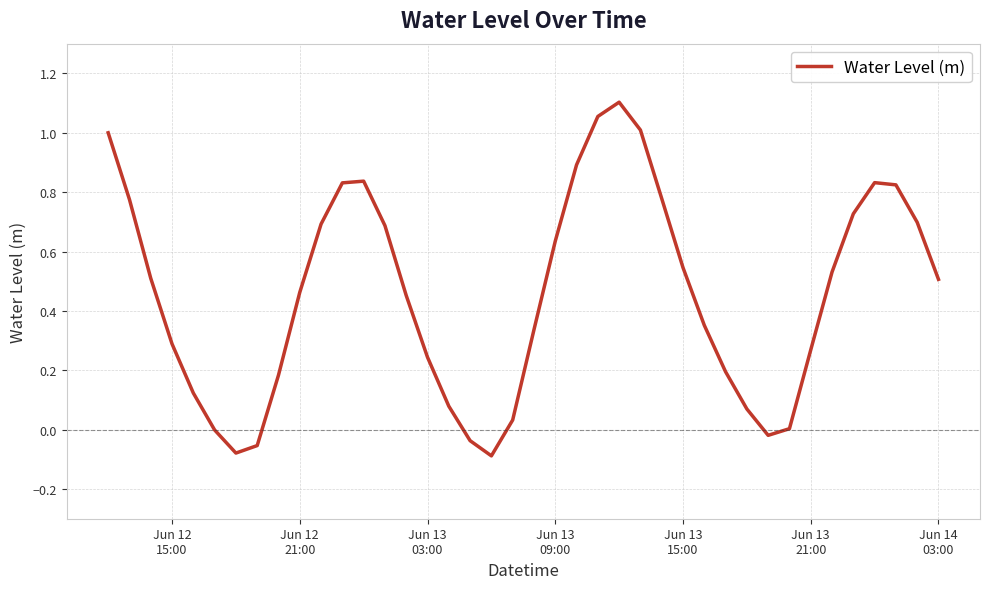

What is the difference between the maximum and minimum values?

1.2